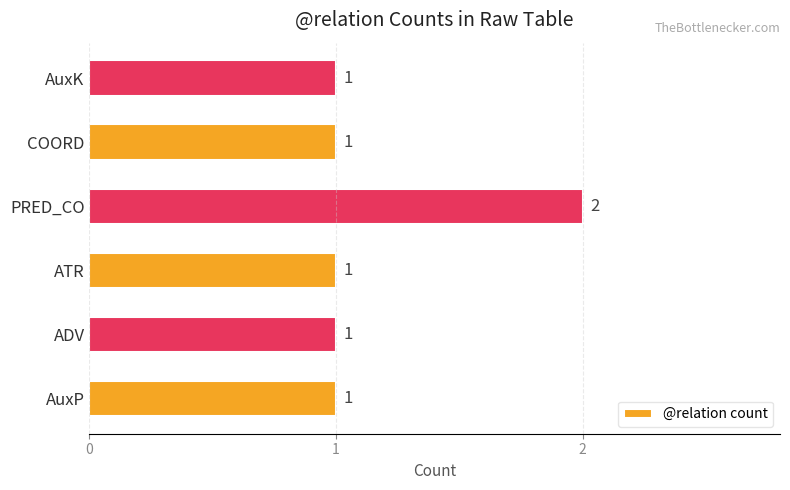

What is the change in value from AuxP to PRED_CO?

+1